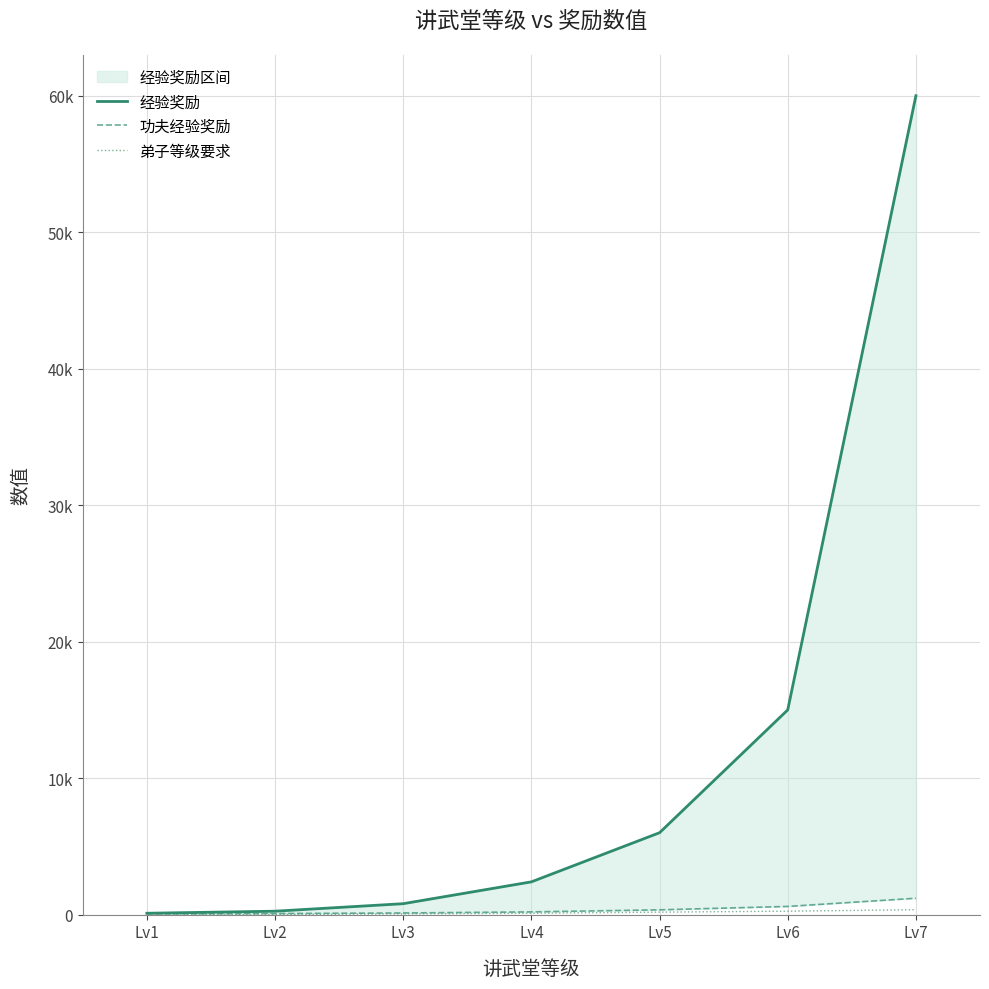

What is the smallest value displayed?

1